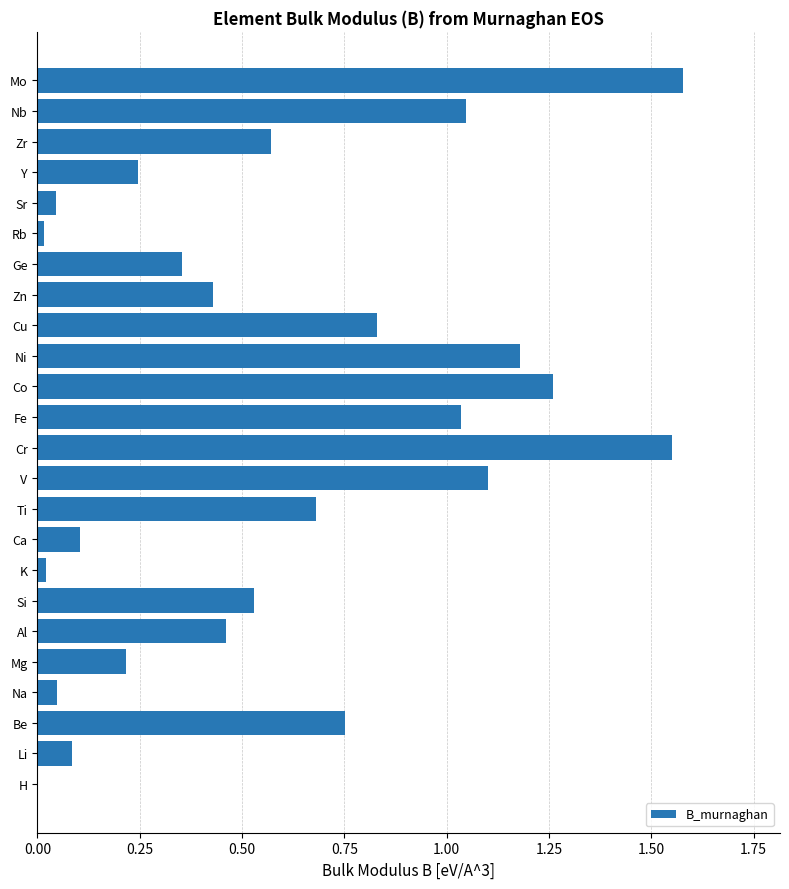

What is the change in value from Be to Fe?

+0.3